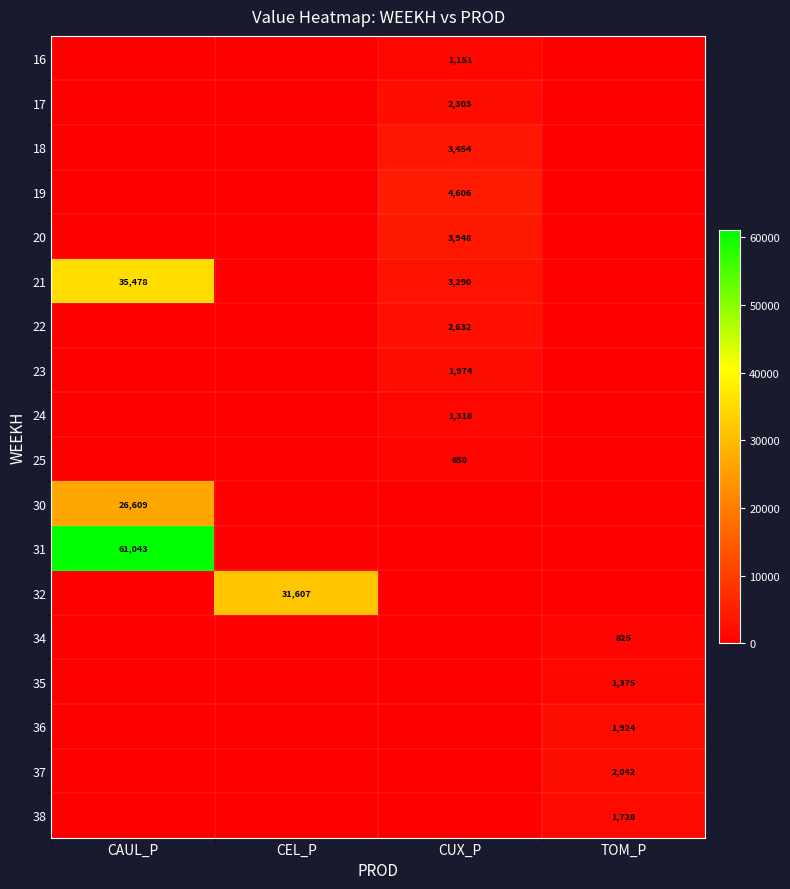

What is the difference between the 21 values at CAUL_P and CUX_P?

32188